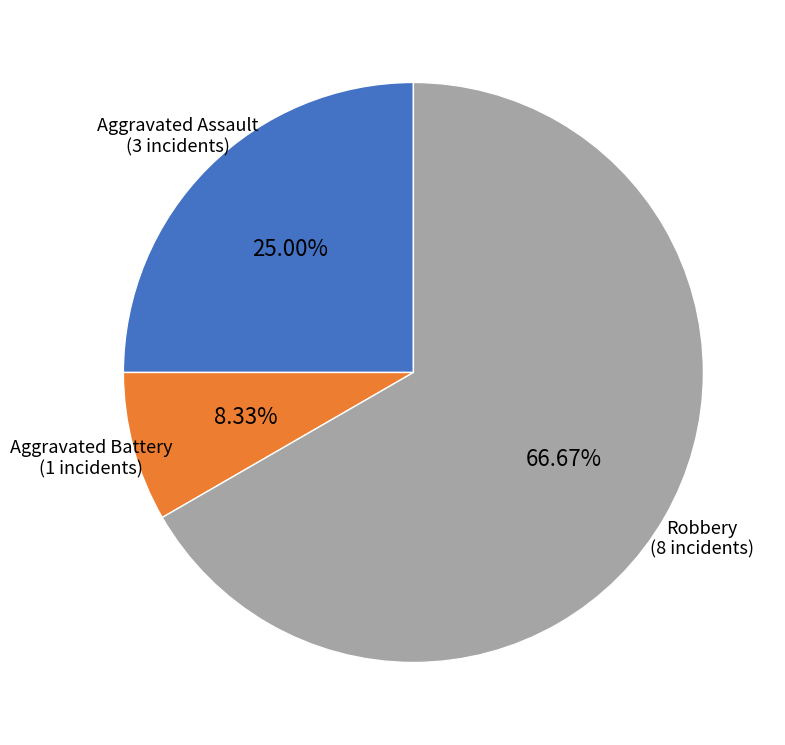

Count the number of slices in the pie.

3